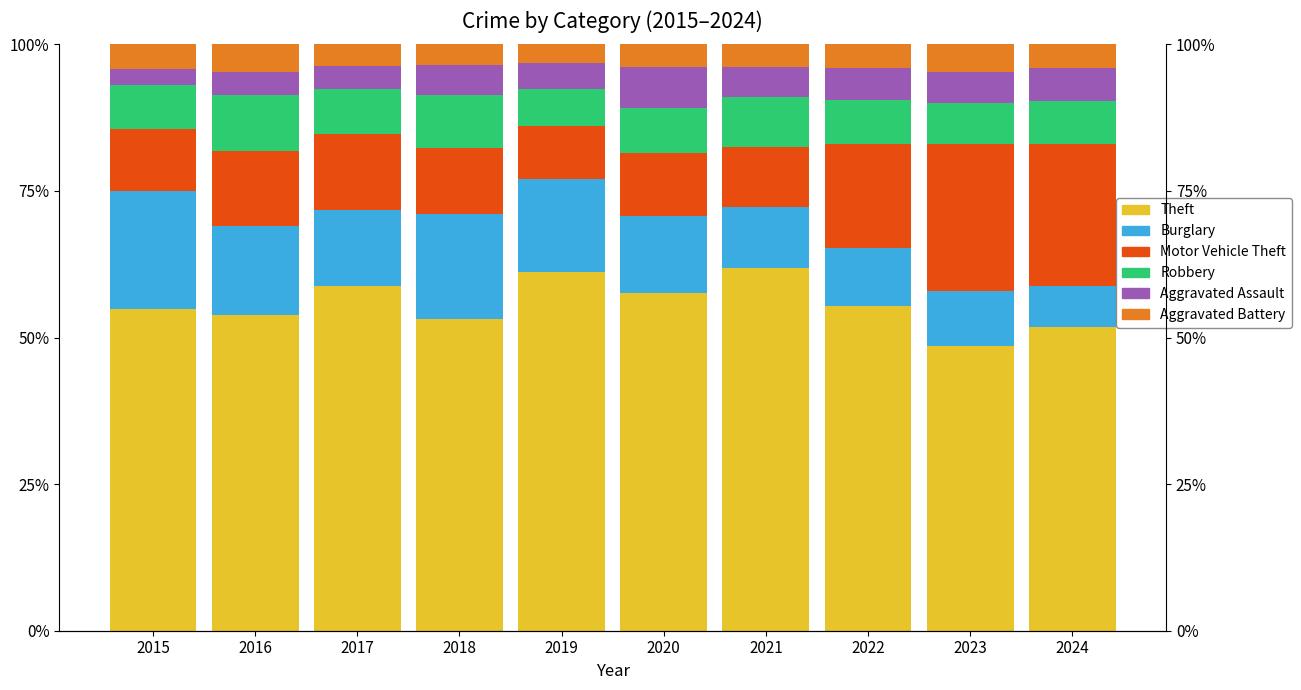

Rank the series at 2018 from lowest to highest value.

Aggravated Battery, Aggravated Assault, Robbery, Motor Vehicle Theft, Burglary, Theft